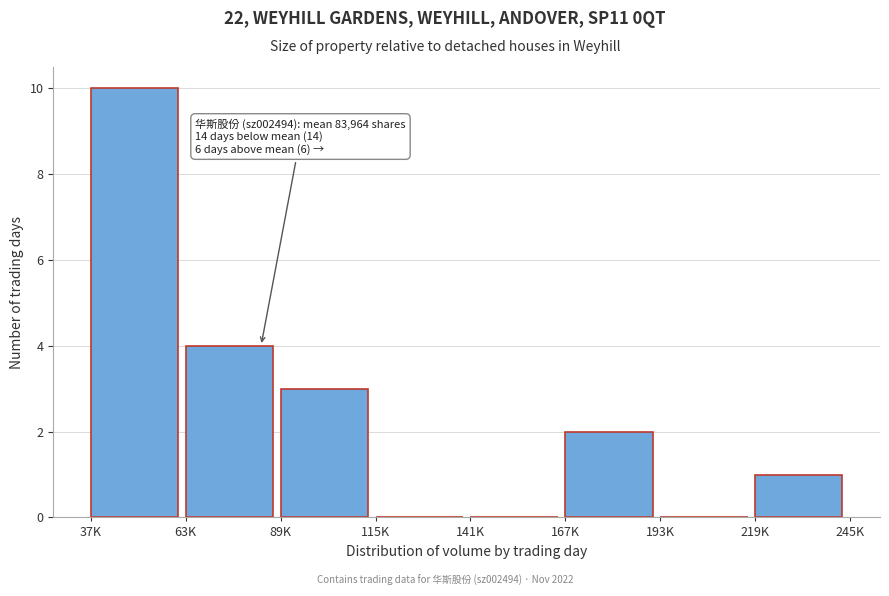

Reading right to left, extract all data points from this chart.

219K=1	193K=0	167K=2	141K=0	115K=0	89K=3	63K=4	37K=10